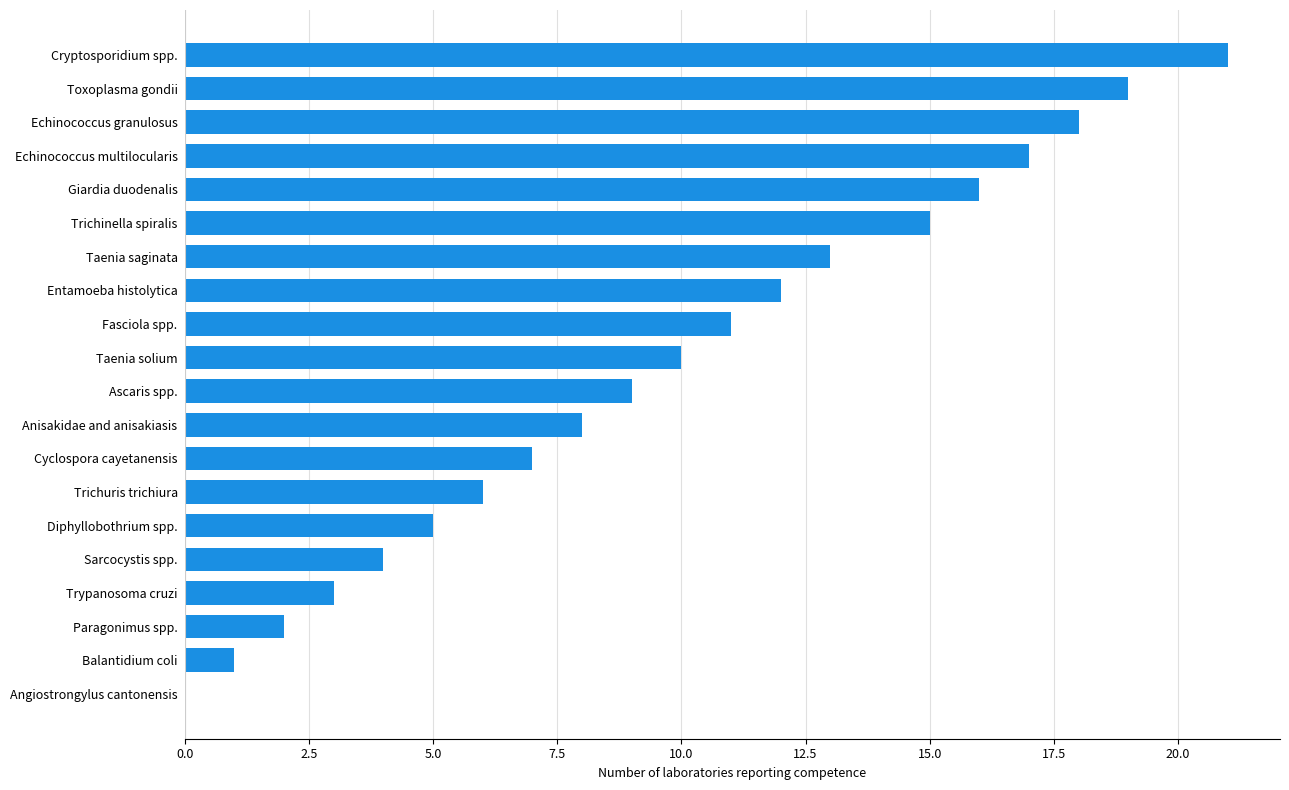

Are the bars grouped side by side (vs. stacked)?

No